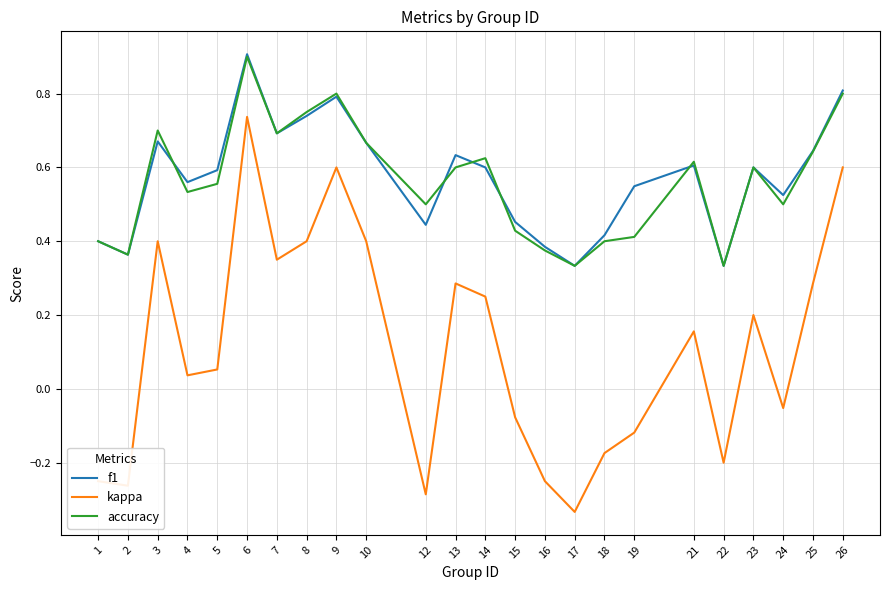

Does the chart display data point markers on the line(s)?

No